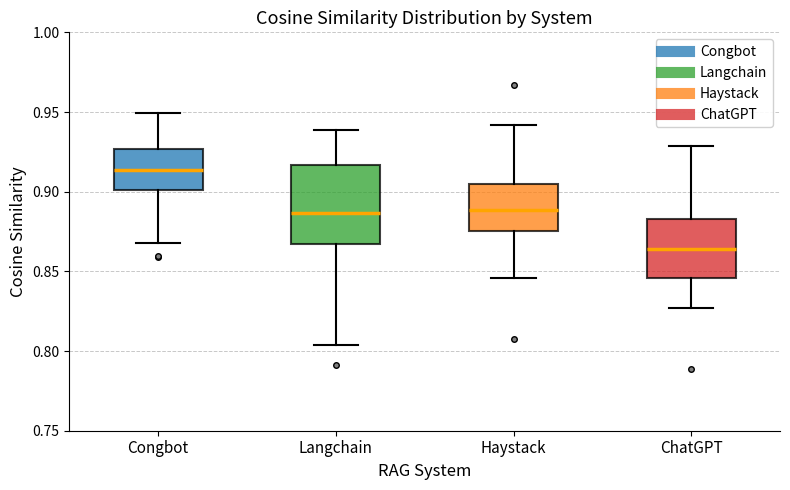

Reading left to right, read every box against the y-axis: the position of its median line, the range the box covers, and the ends of its whiskers. The values are not printed on the chart, so give them approximately, as read against the axis.

Congbot: median 0.915, box 0.900 to 0.925, whiskers 0.870 to 0.950
Langchain: median 0.885, box 0.865 to 0.915, whiskers 0.805 to 0.940
Haystack: median 0.890, box 0.875 to 0.905, whiskers 0.845 to 0.940
ChatGPT: median 0.865, box 0.845 to 0.885, whiskers 0.825 to 0.930